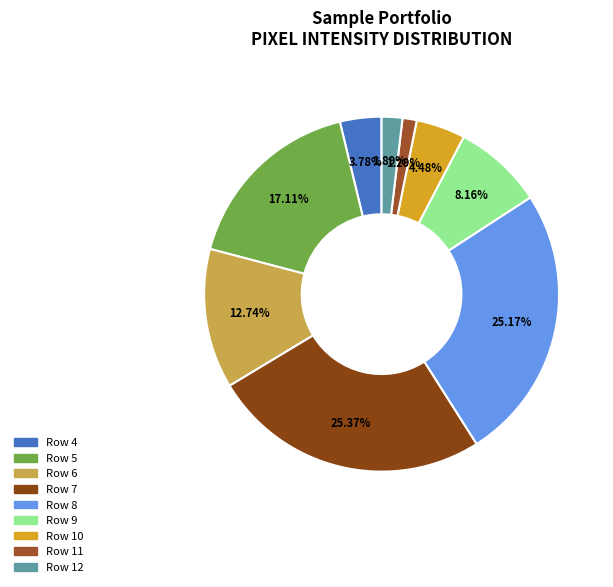

Which category has the smallest portion of the pie?

Row 11